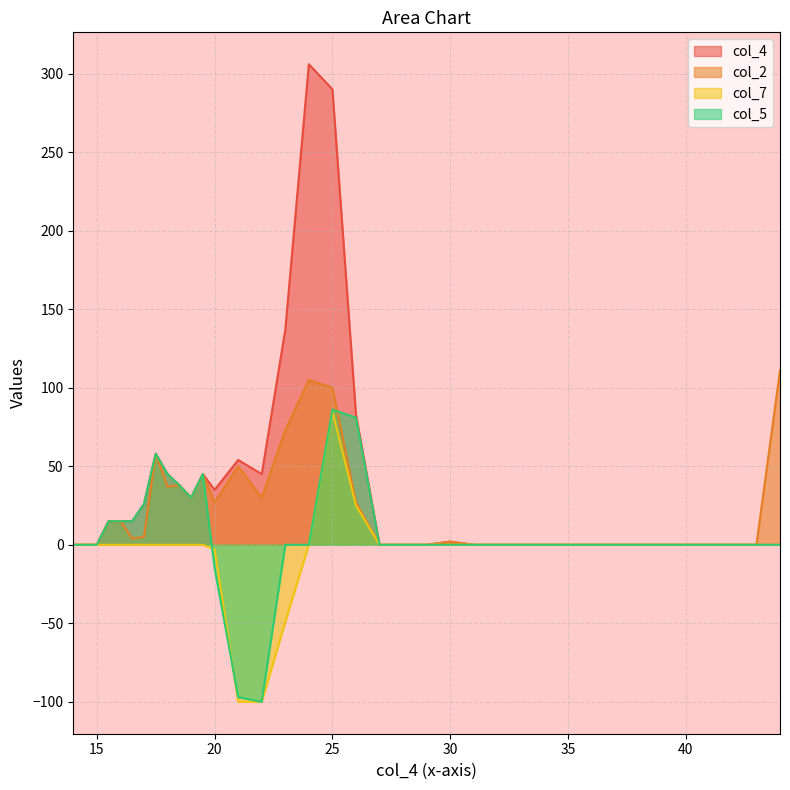

What is the maximum value shown in the chart?

306